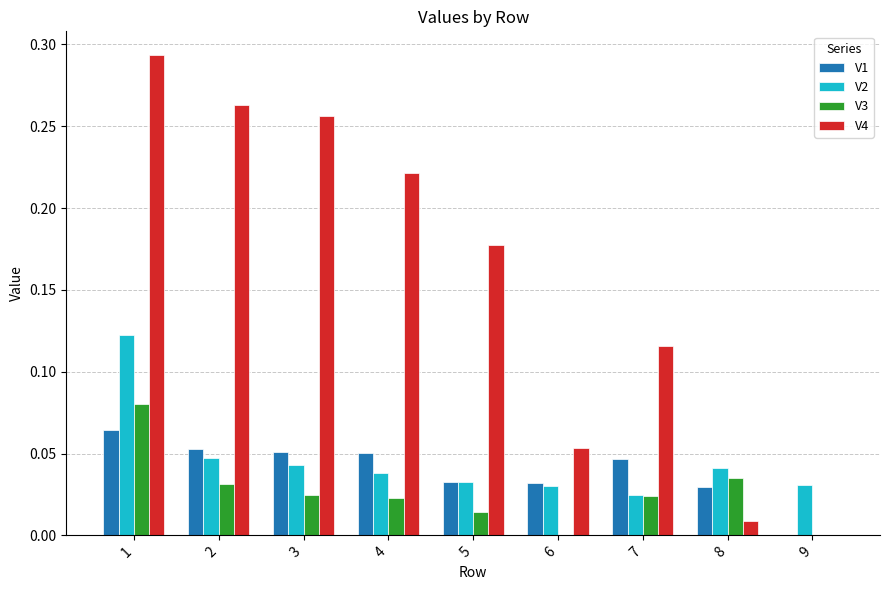

What are all the series names shown in the legend?

V1, V2, V3, V4